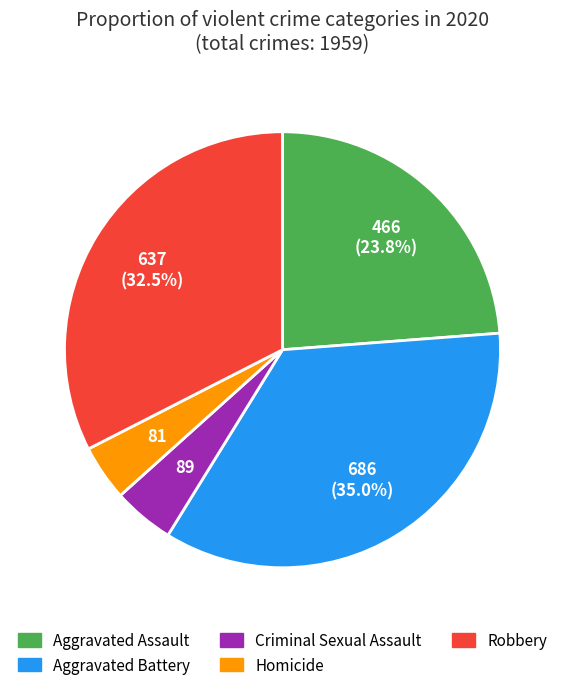

How much of the chart is everything except Robbery?

67.5%